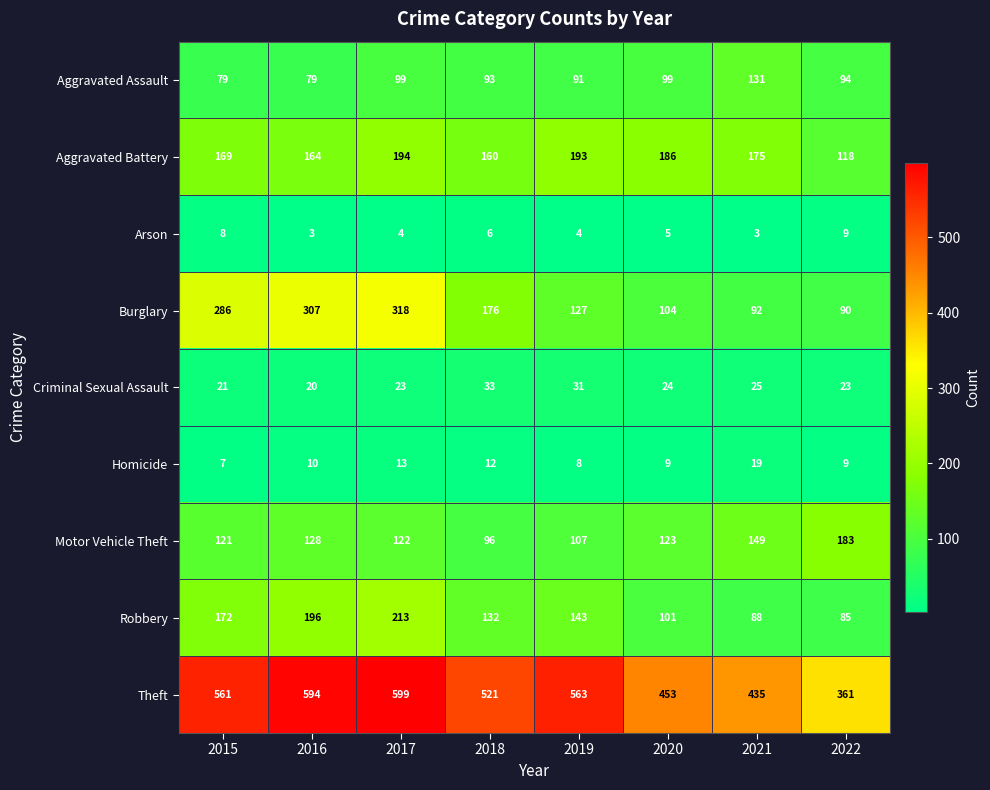

The value of Burglary at 2017 is 216. True or false?

False